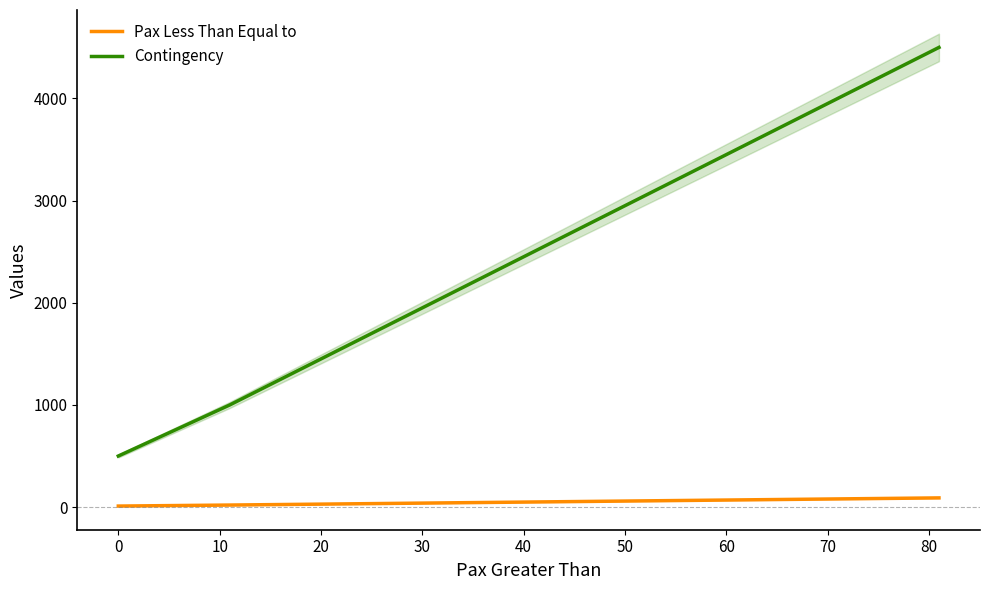

Is this an area chart (filled region under the line)?

No